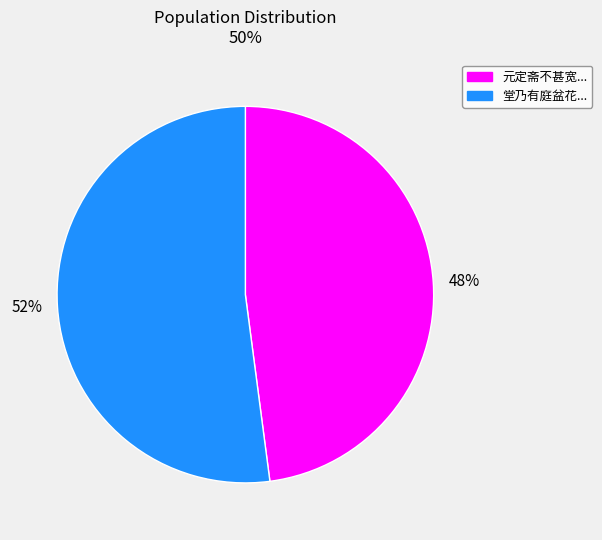

Do 堂乃有庭盆花... and 元定斋不甚宽... together represent more than half of the pie?

Yes